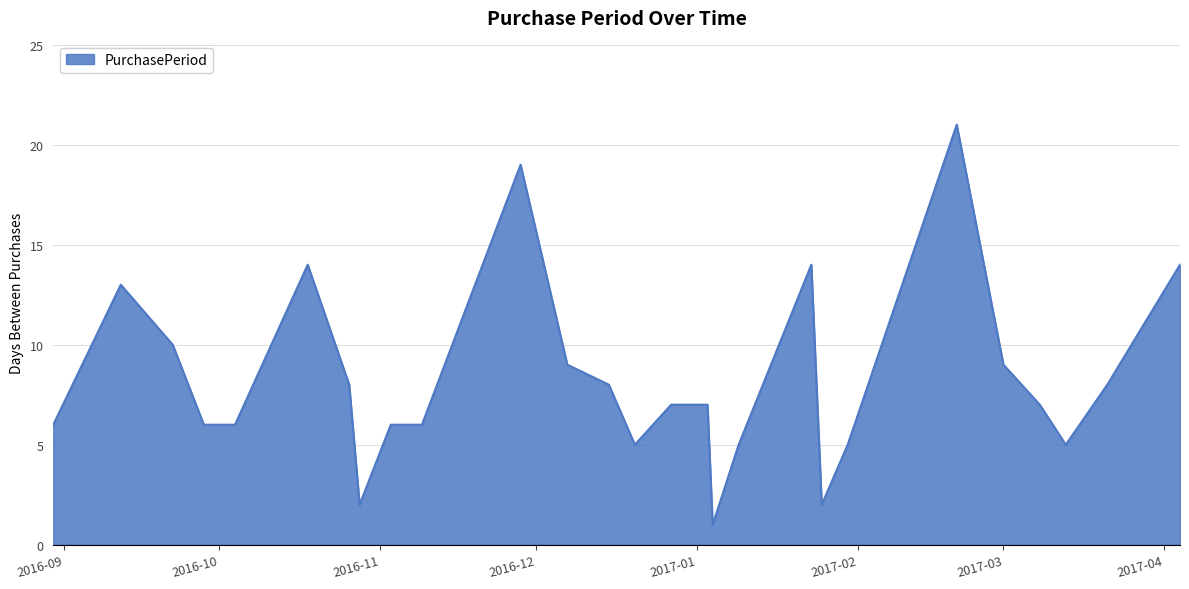

What is the difference between the maximum and minimum values?

20